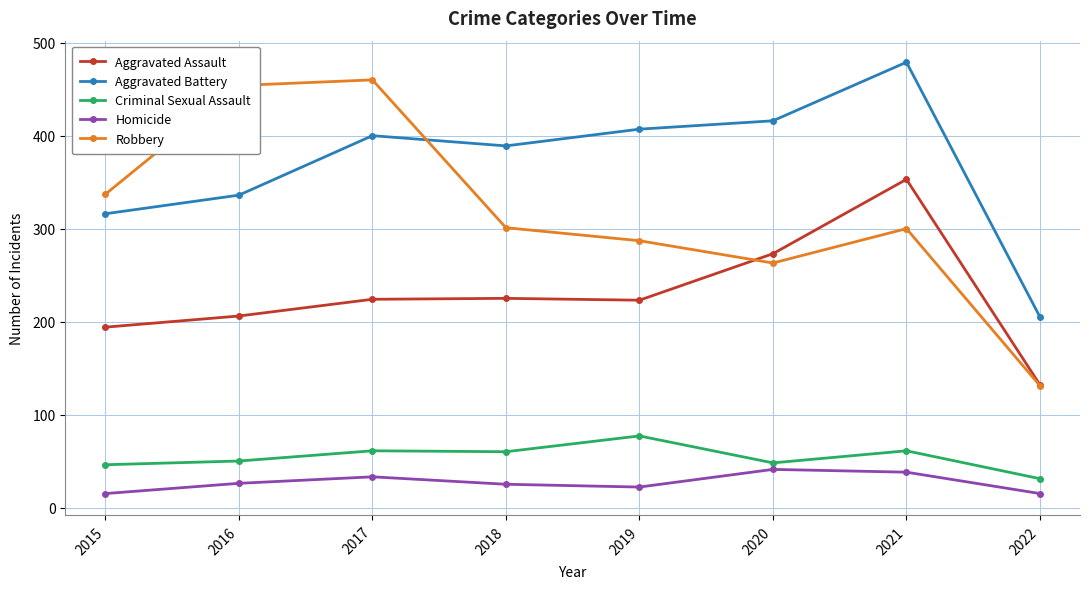

True or false: Aggravated Battery and Robbery cross at least once.

True